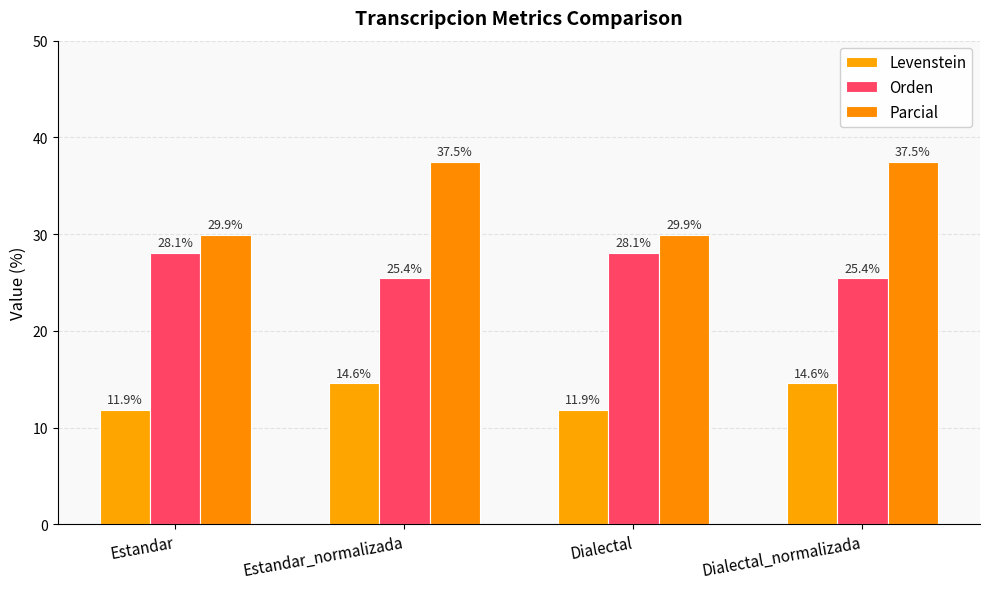

What is the difference between the highest and lowest values at Dialectal?

18.0